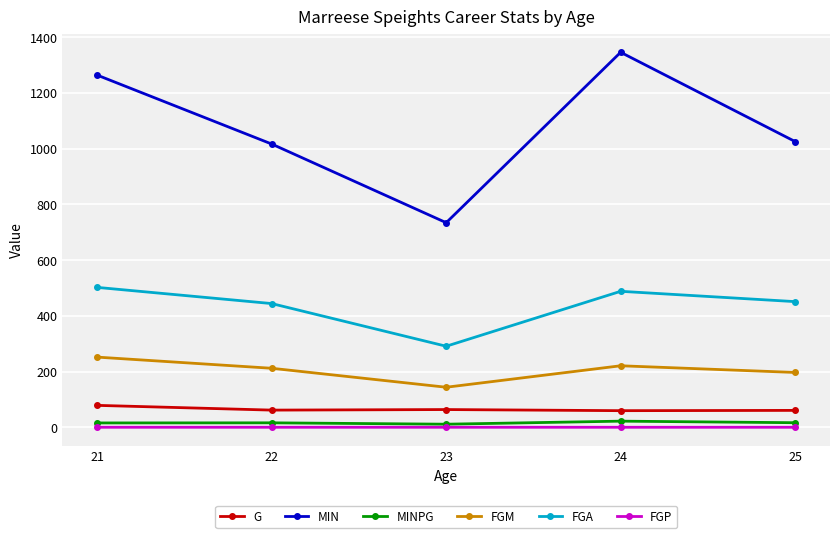

What is the value of the FGM point at the 1st from the left?

252.0